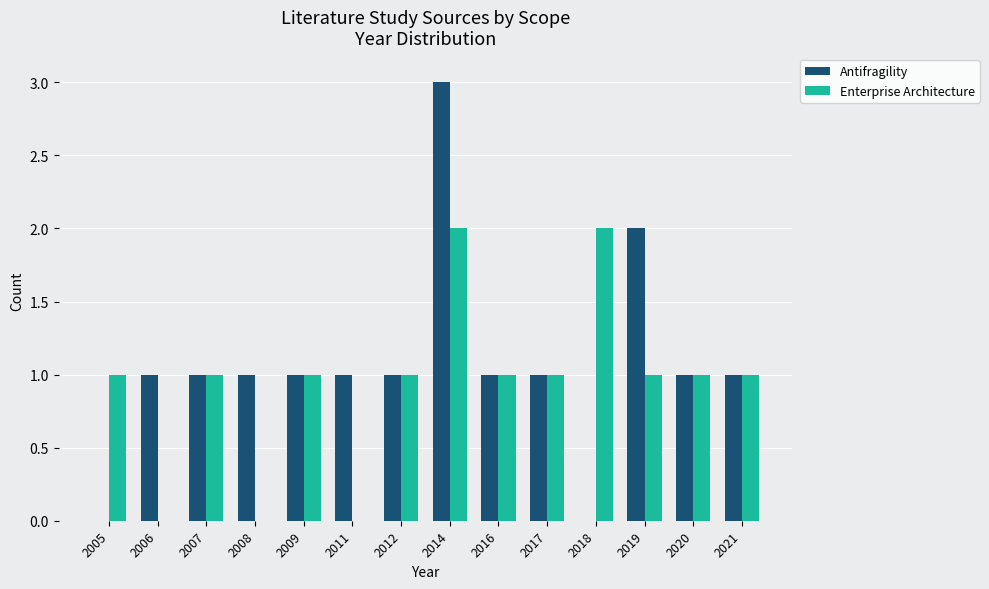

What is the approximate value of Antifragility at 2006?

1